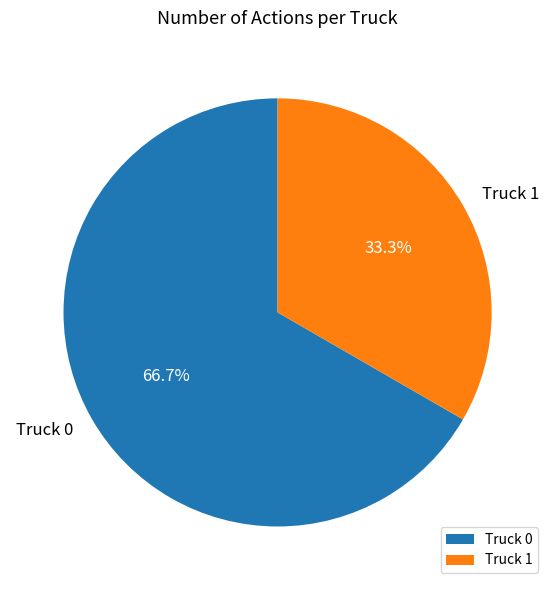

What is the smallest slice in the pie chart?

Truck 1